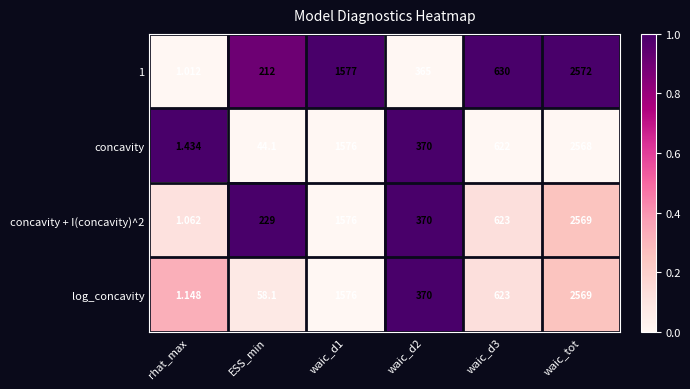

At which category is the sum across all series the highest?

waic_tot